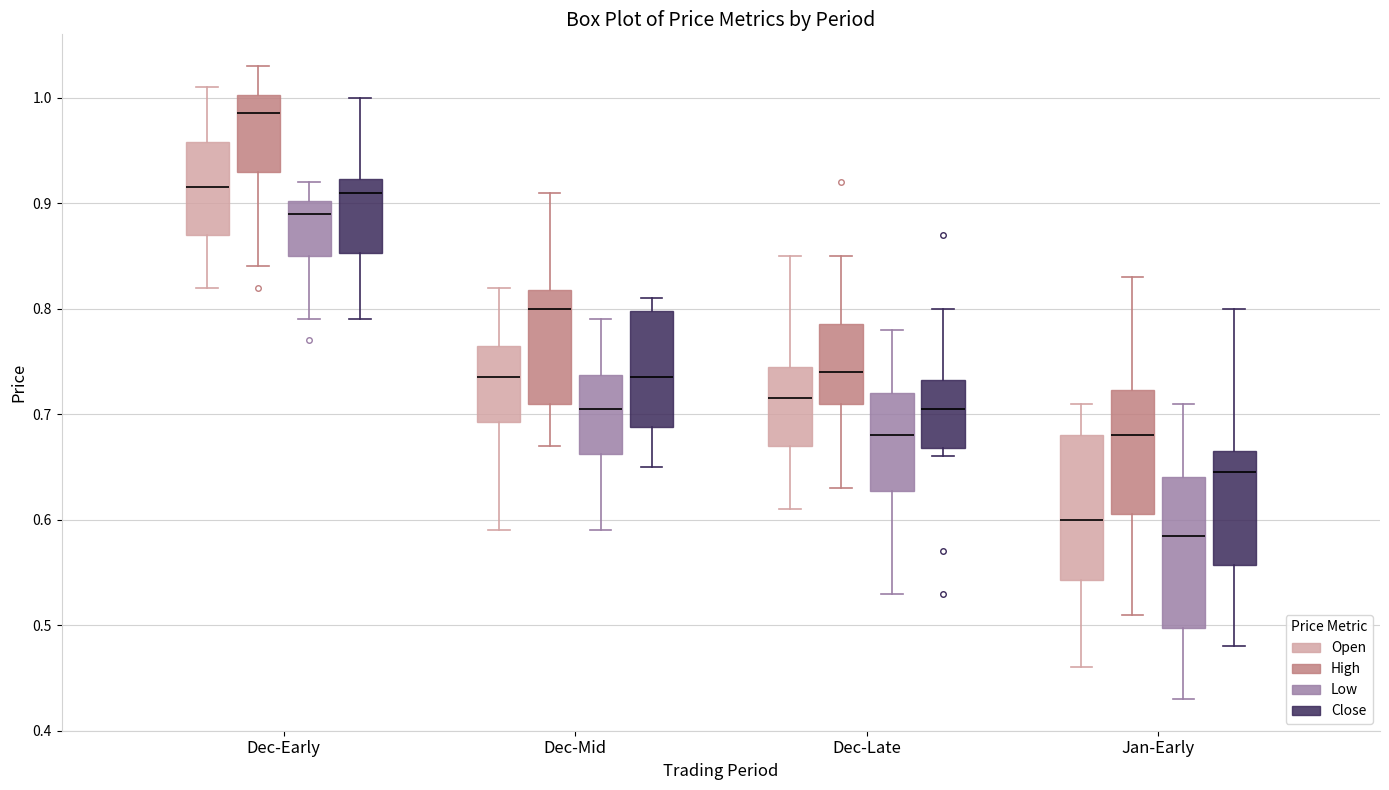

Where does the lower whisker of the box for Dec-Late (Open) end on the y-axis? The values are not printed on the chart, so give them approximately, as read against the axis.

0.61